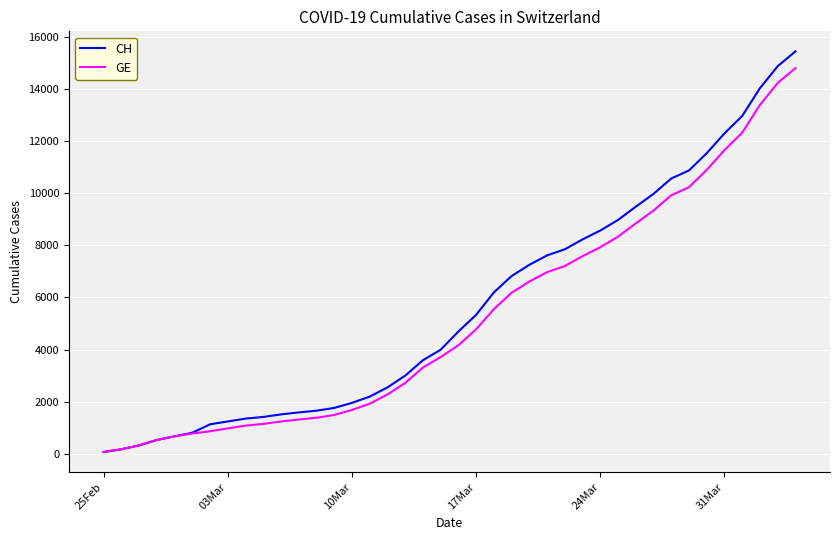

What is the maximum value for GE?

14791